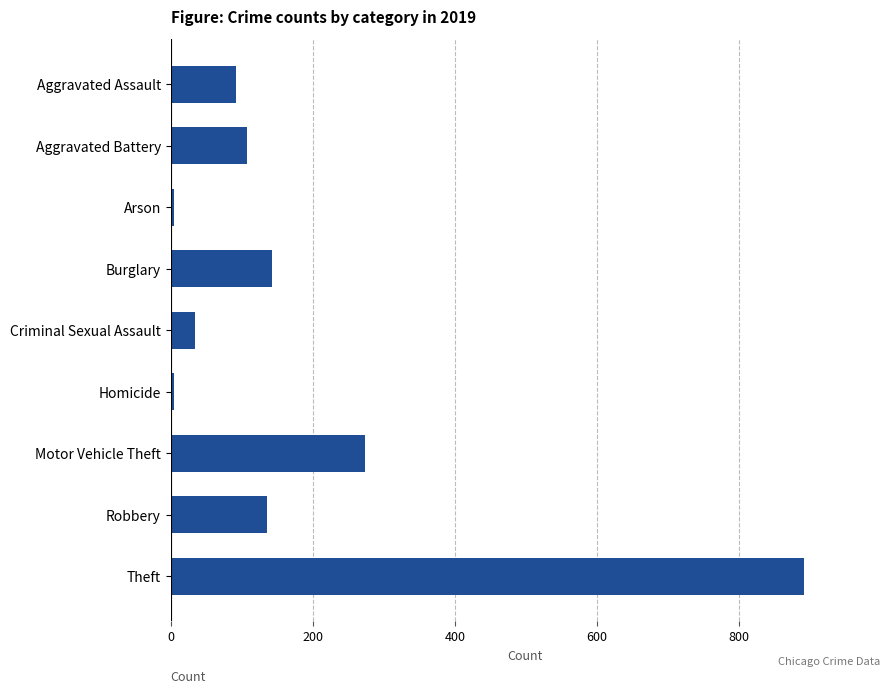

Which category has the highest value across all series?

Theft